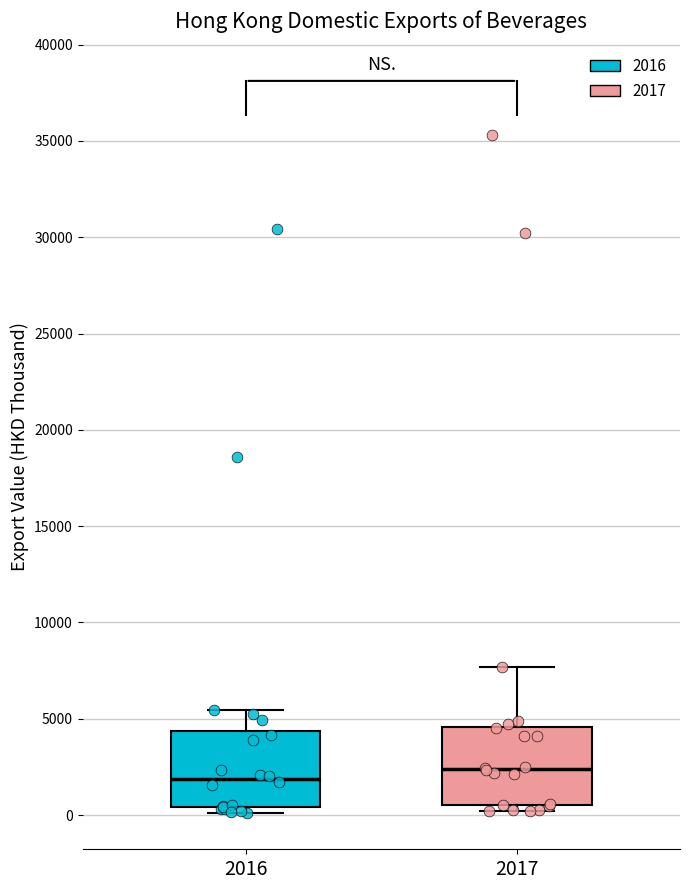

Where does the median line of the box at x = 2016 sit on the y-axis? The values are not printed on the chart, so give them approximately, as read against the axis.

2000